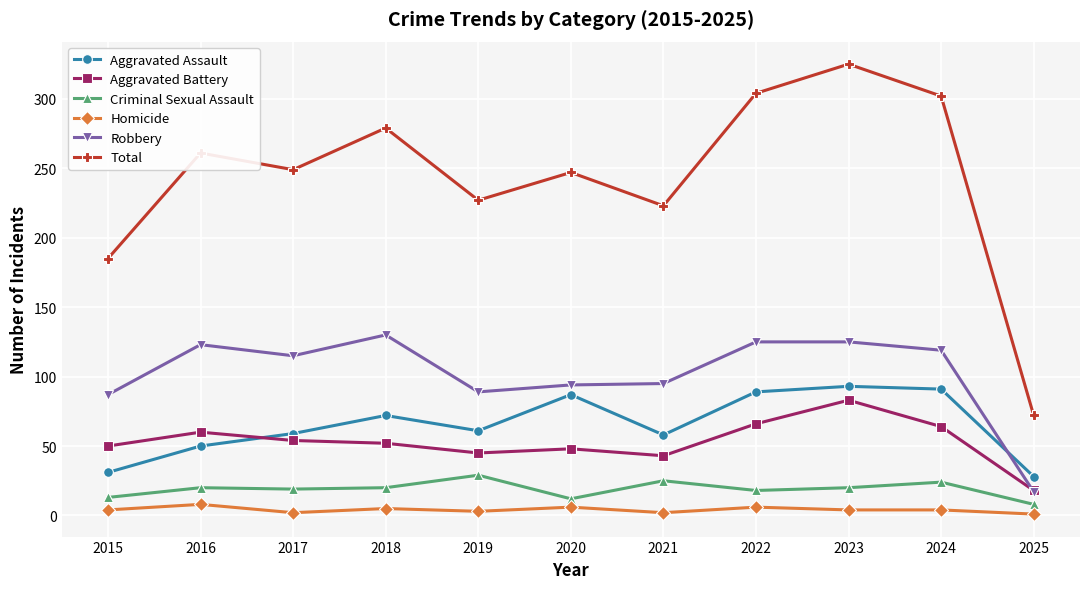

What is the minimum value shown in the chart?

1